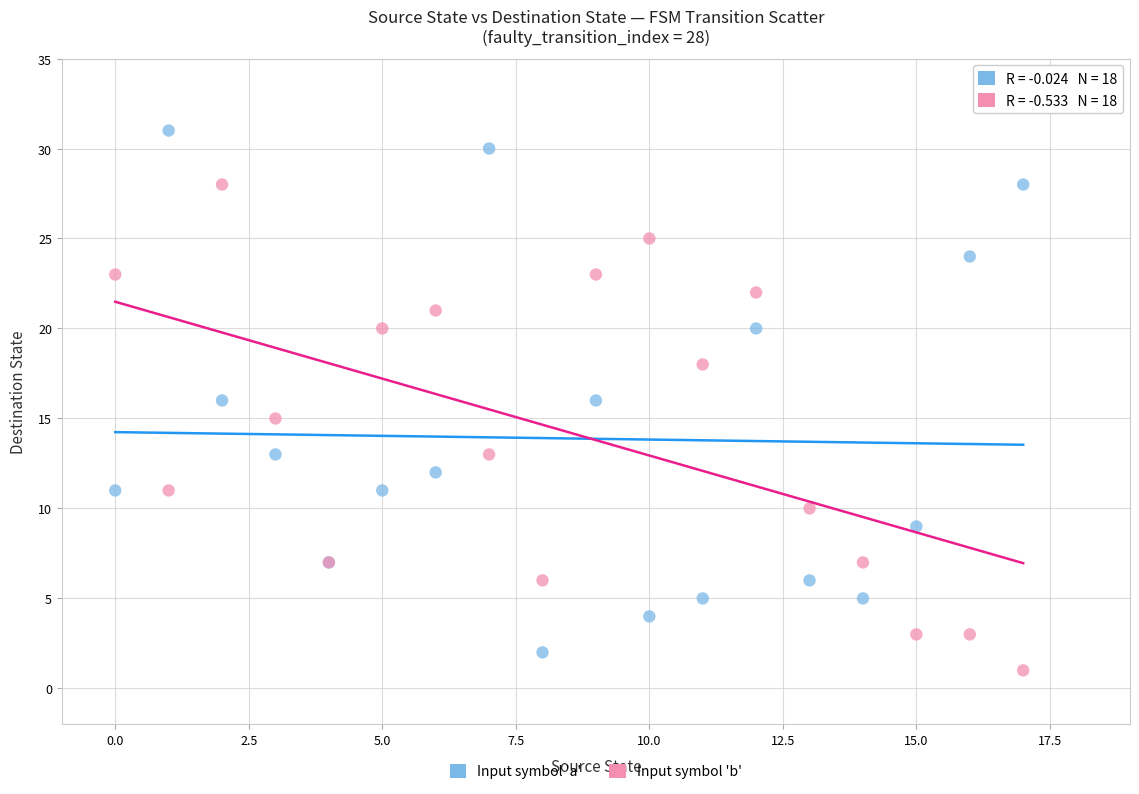

Which series has the widest spread of Y values?

Input symbol 'a'